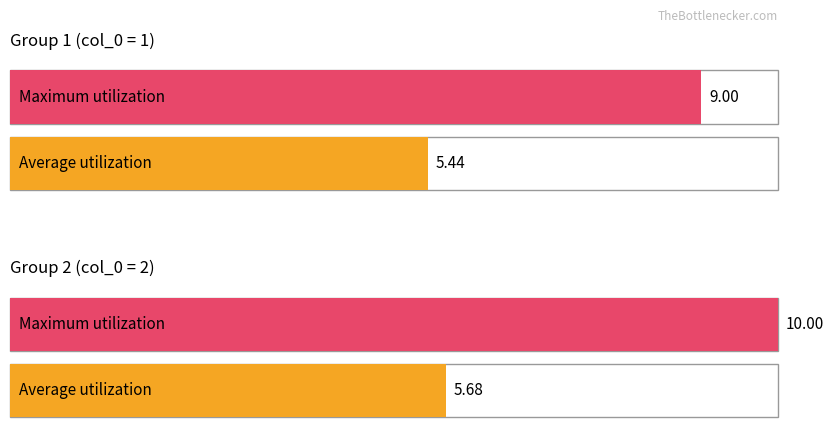

Is it true that Maximum utilization equals 2.5 at 1?

False